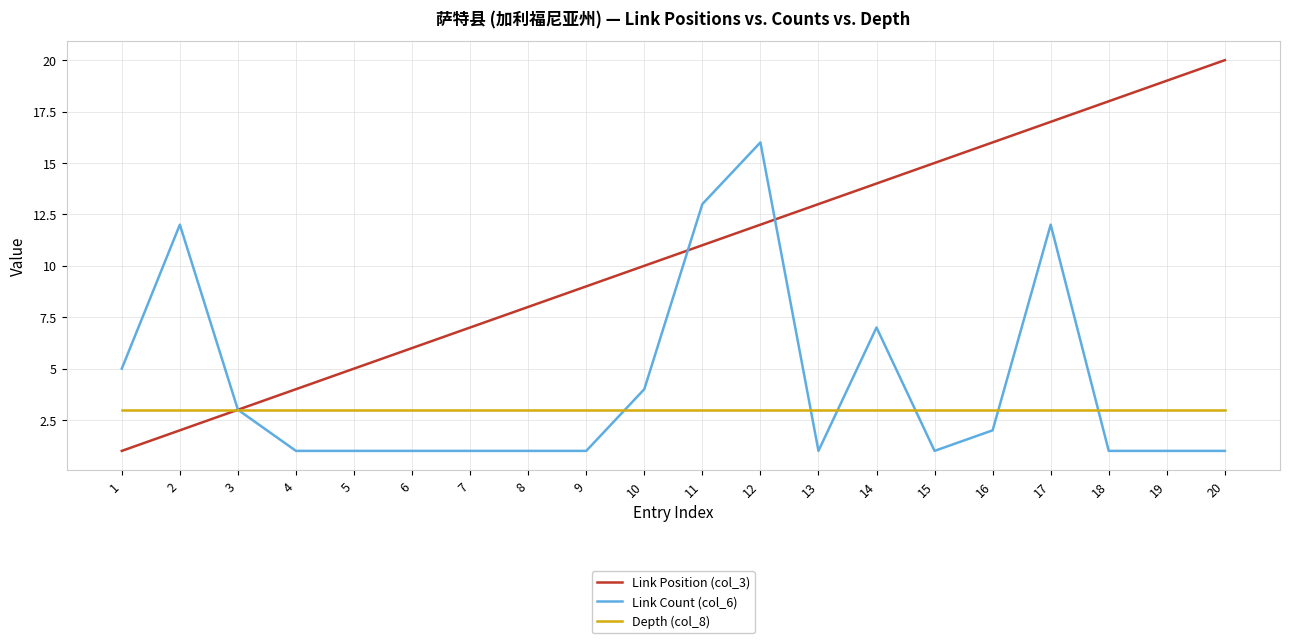

Which series has the widest spread of values?

Link Position (col_3)